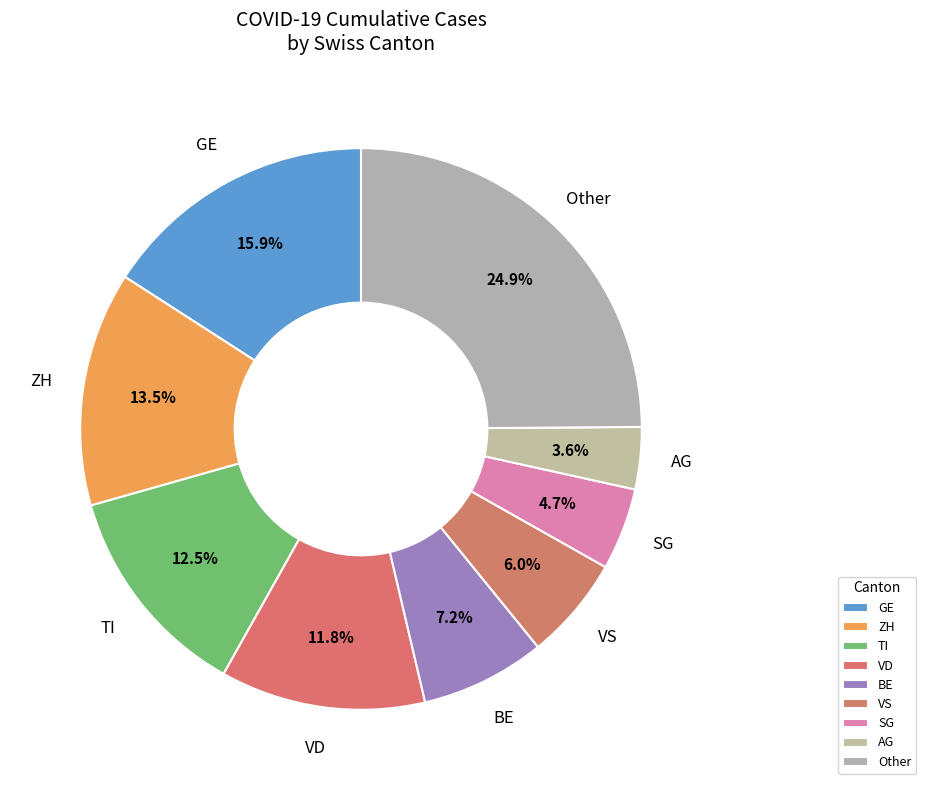

Rank the categories by value from highest to lowest.

Other, GE, ZH, TI, VD, BE, VS, SG, AG